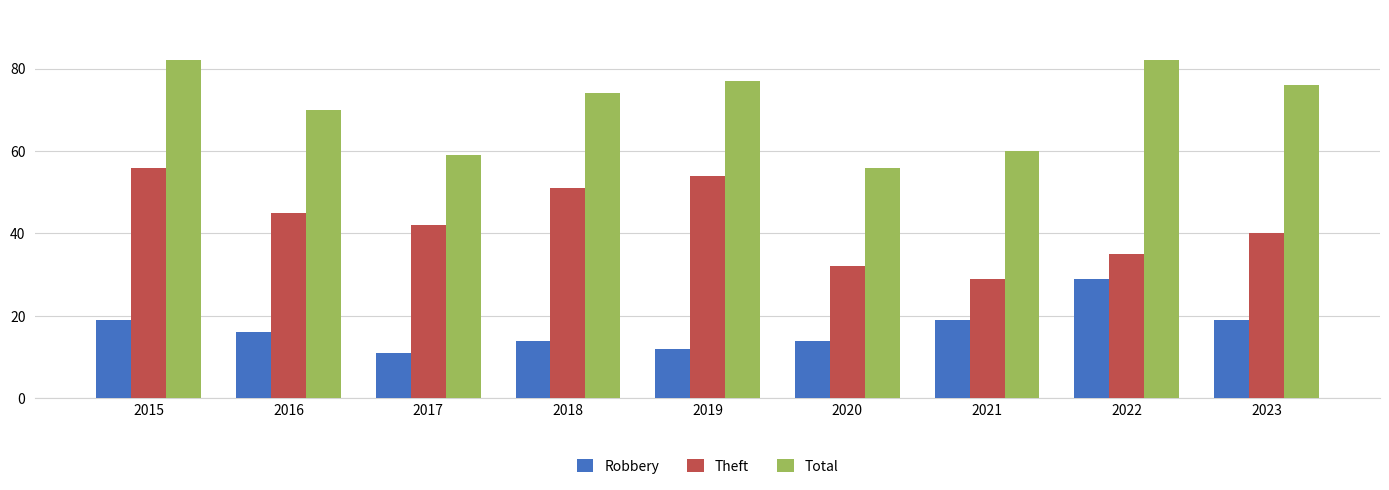

What is the difference between the highest and lowest values at 2019?

65